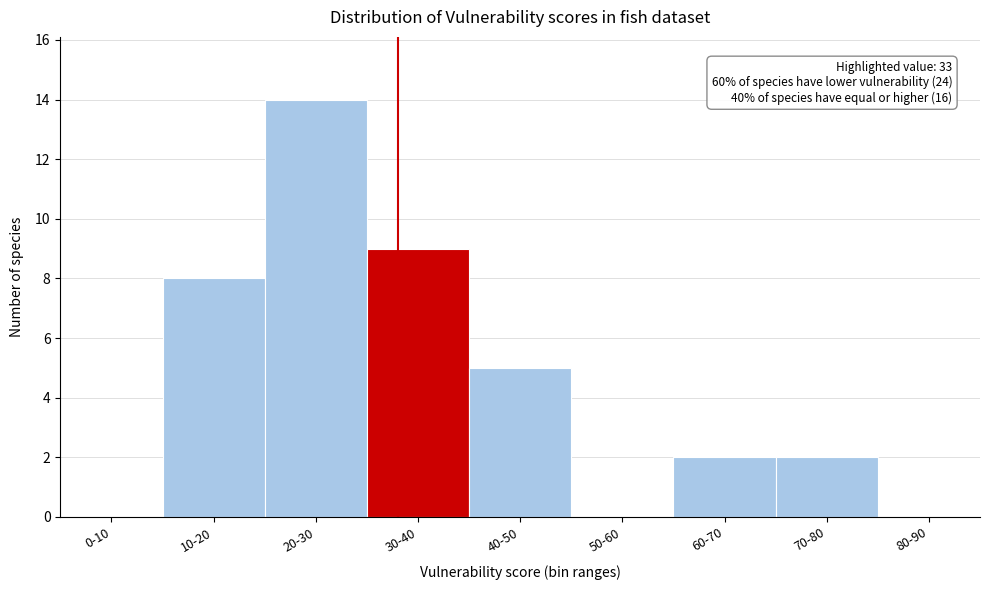

Reading left to right, list all the values displayed in this chart.

0-10=0	10-20=8	20-30=14	30-40=9	40-50=5	50-60=0	60-70=2	70-80=2	80-90=0